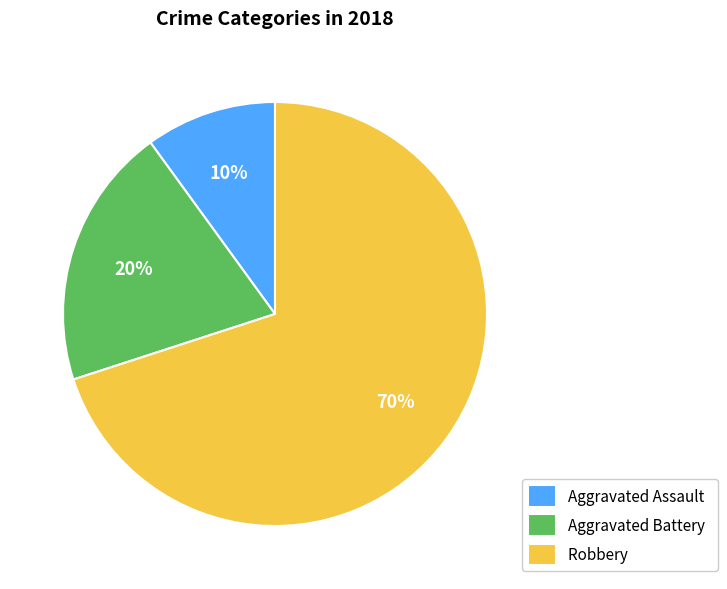

The Aggravated Assault slice represents 3% of the pie. True or false?

False